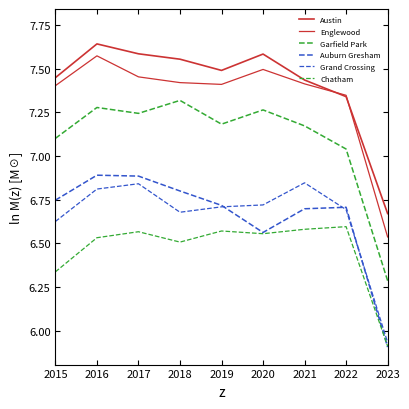

Where is the first local maximum for Auburn Gresham?

2016